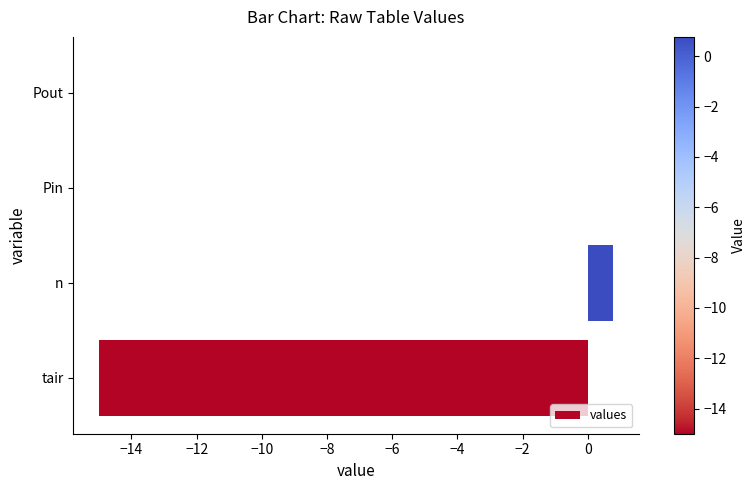

Reading top to bottom, extract all data points from this chart.

Pout=0.0	Pin=0.0	n=0.8	tair=-15.0